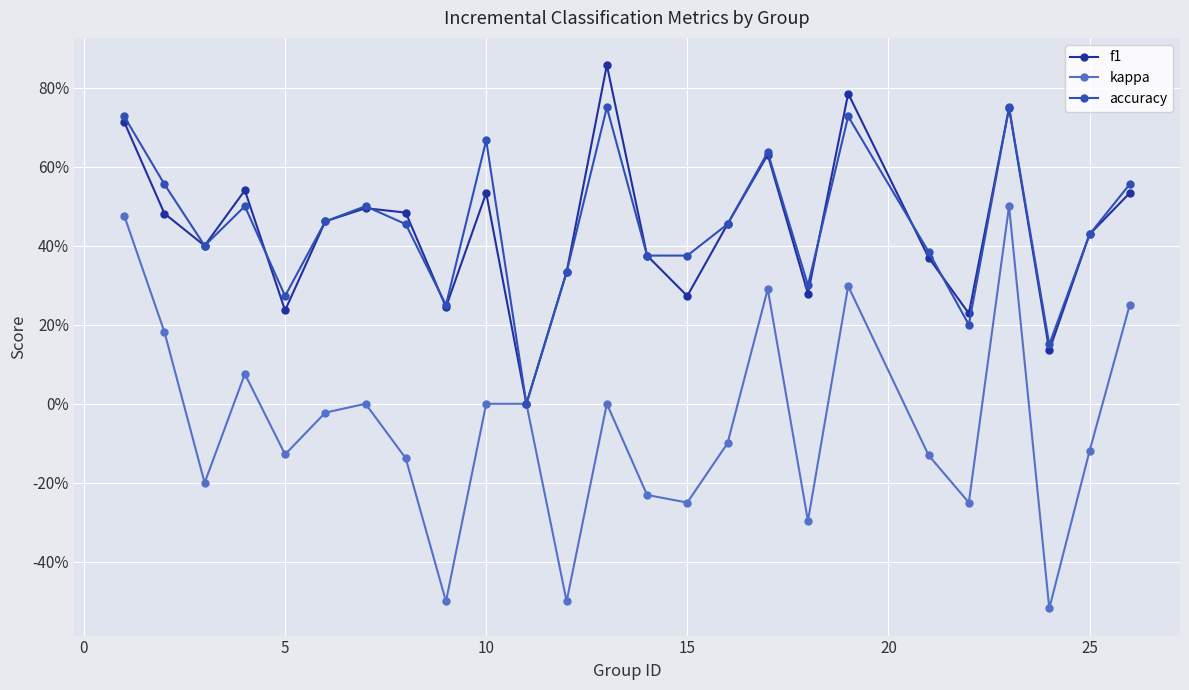

Which series has the largest total across all categories?

accuracy